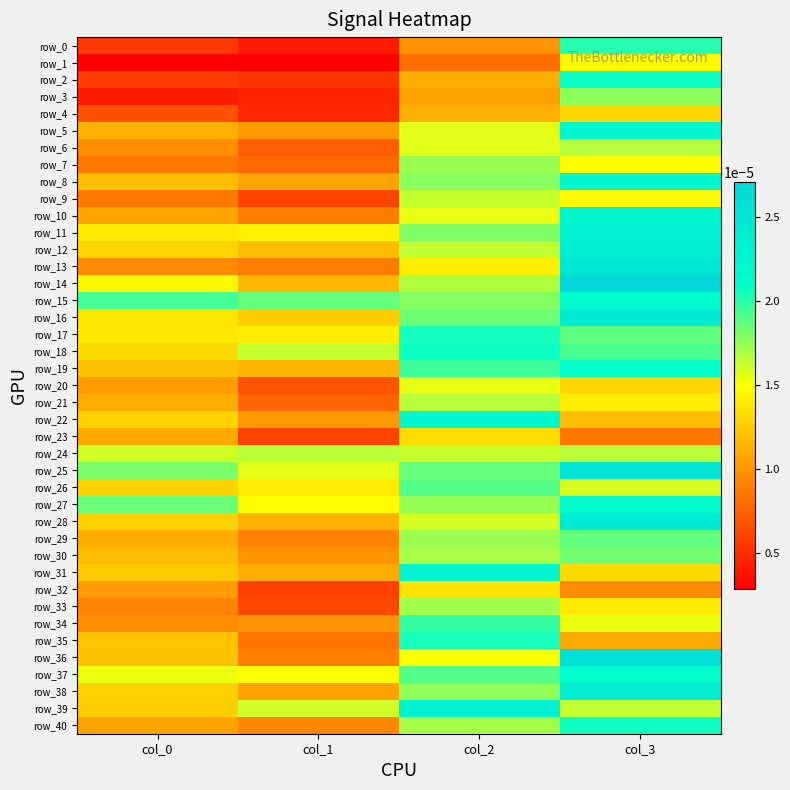

Where is row_15 nearest to the value 0?

col_2